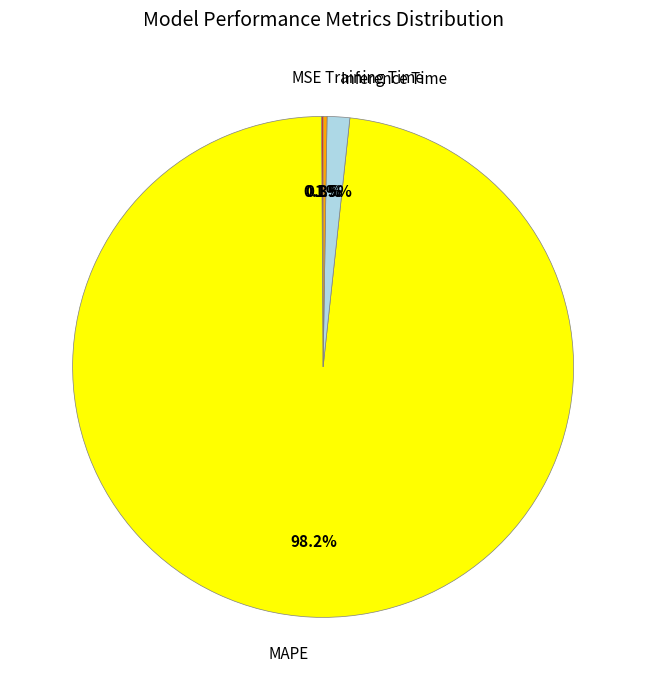

What percentage is the MAPE slice, to the nearest percent?

98%